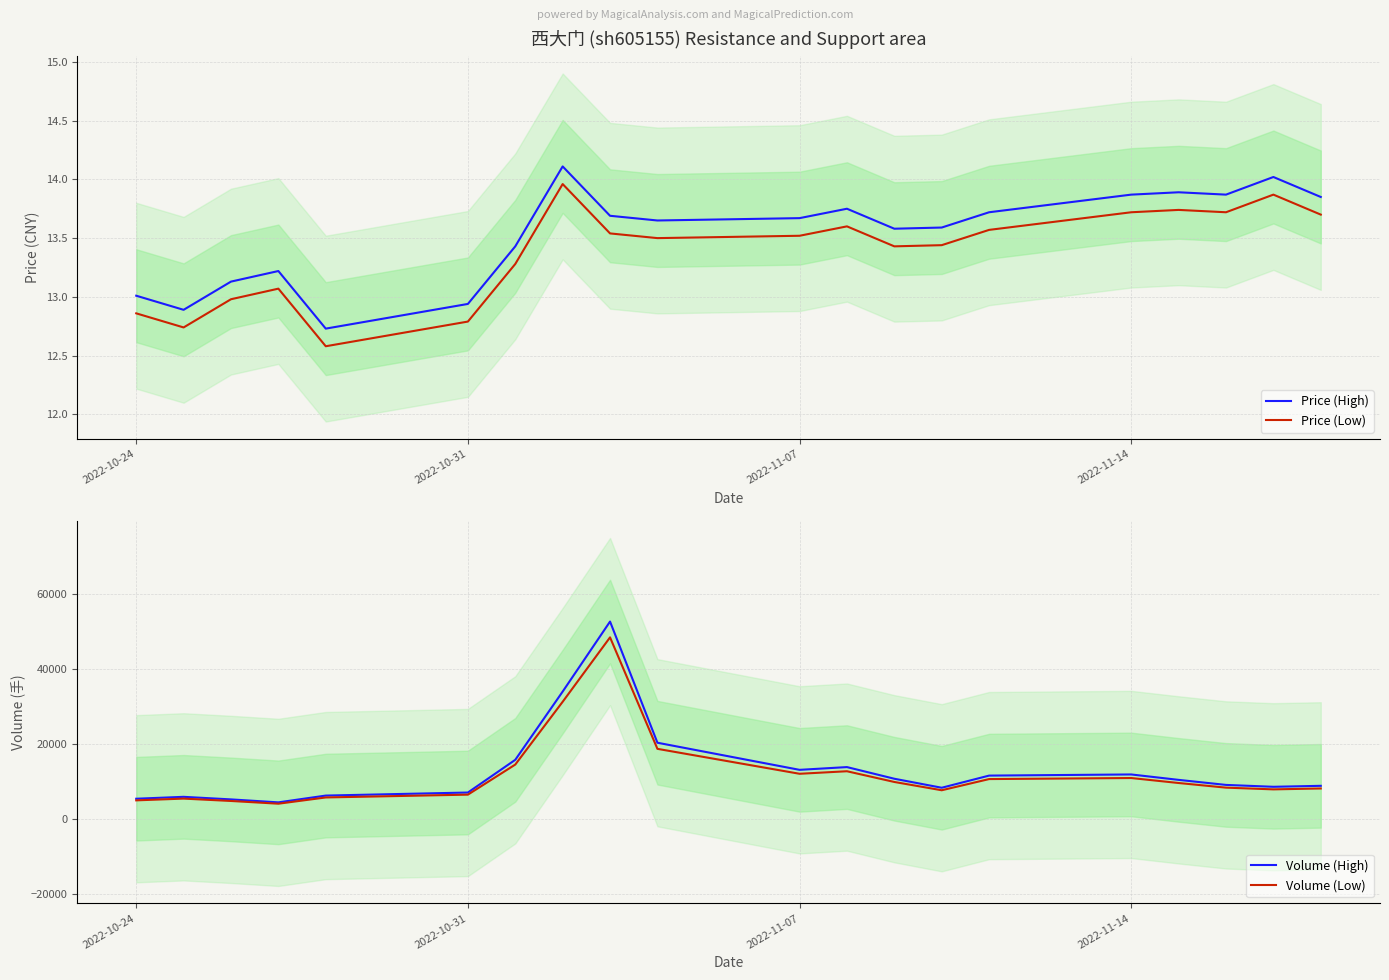

What are all the series names shown in the legend?

Price (High), Price (Low), Volume (High), Volume (Low)